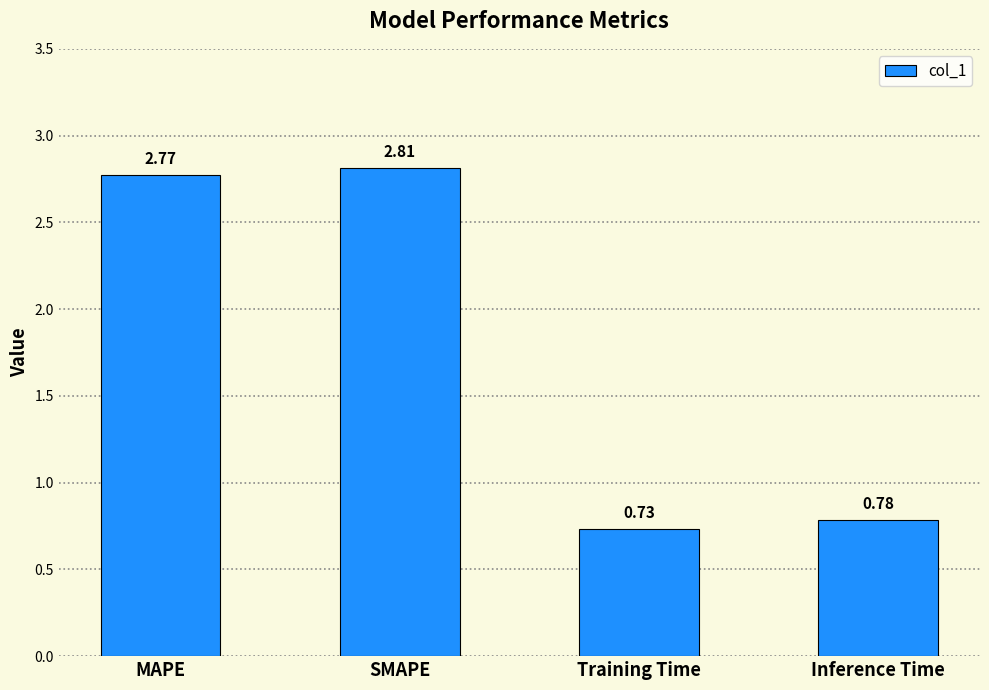

At which category does the chart reach its minimum across all series?

Training Time